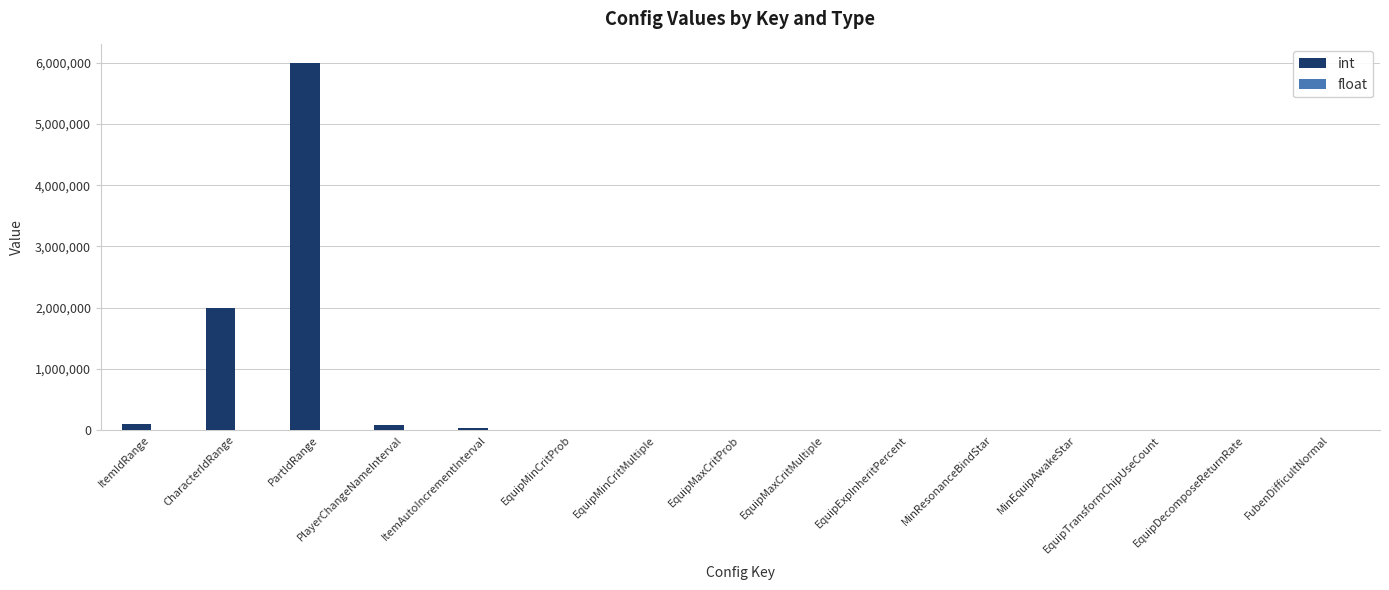

Which label corresponds to the largest value in the chart?

PartIdRange